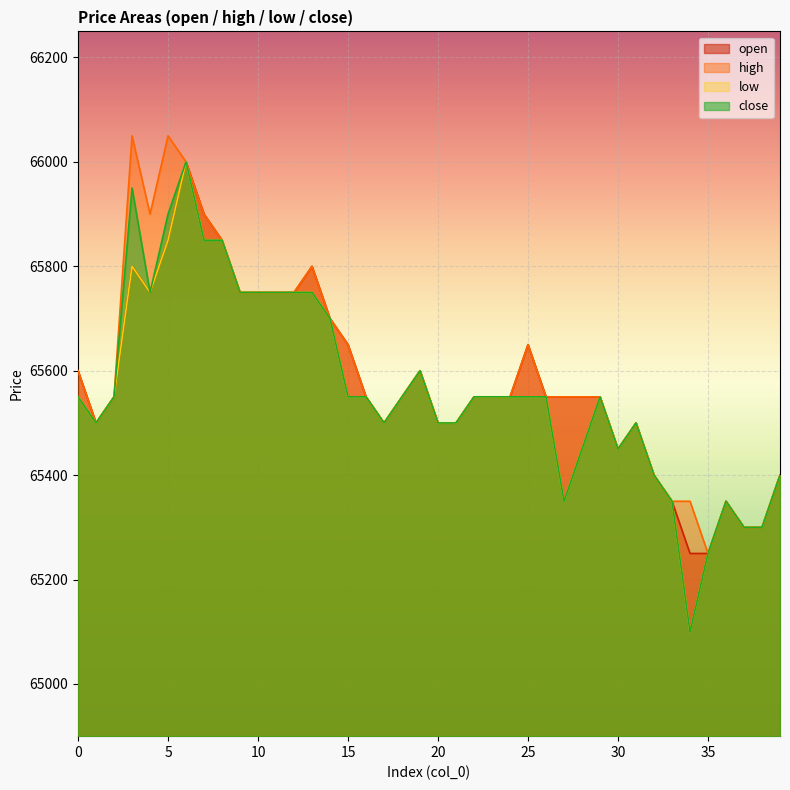

What is the highest value of the high series?

66050